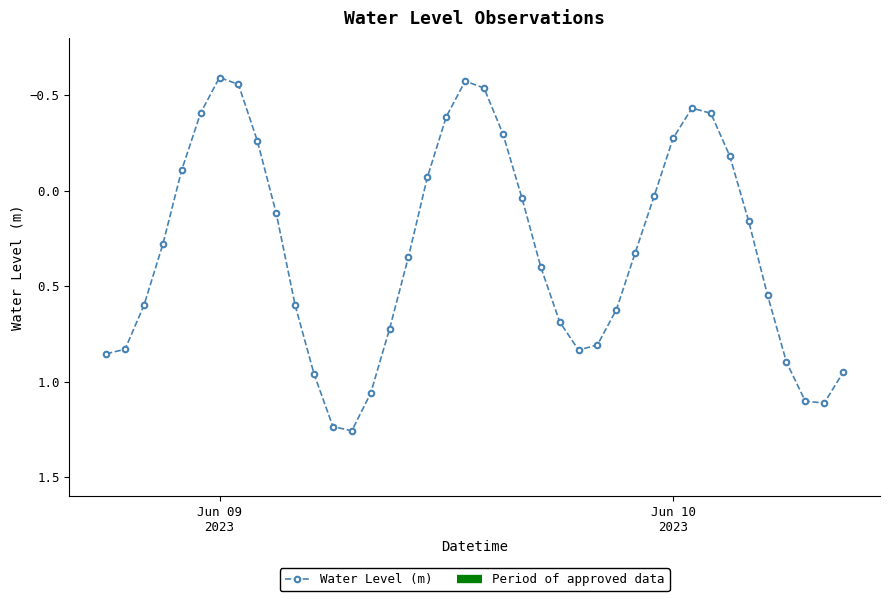

How many interior local valleys does the Water Level (m) series have?

3